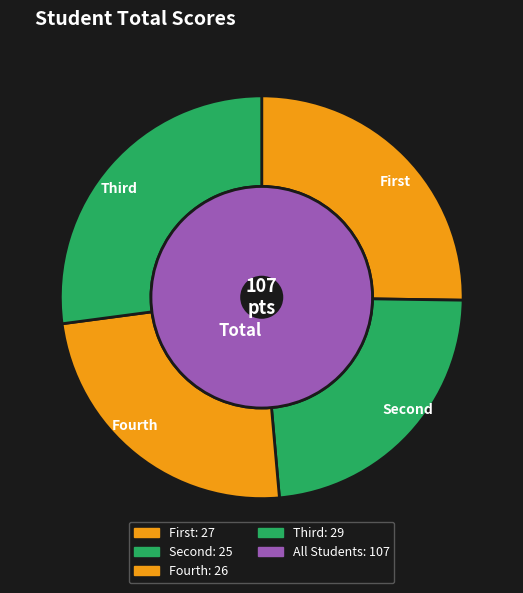

How many segments does this pie chart have?

4